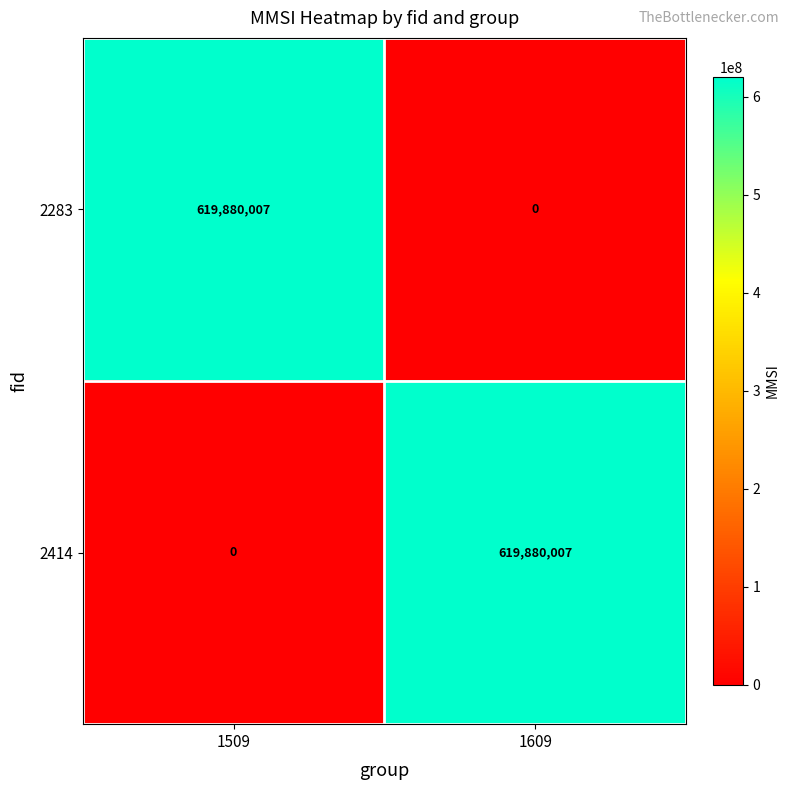

Is the value of 2414 at 1509 greater than the value of 2283 at 1509?

No